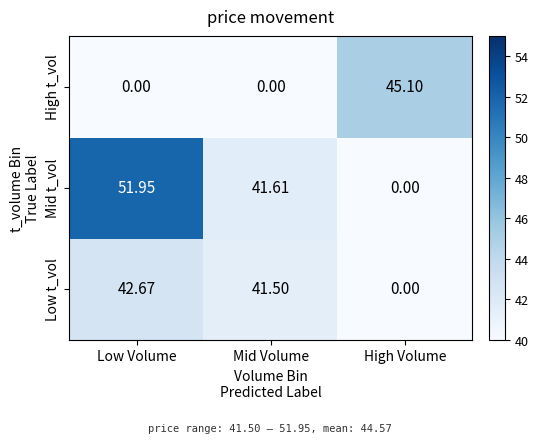

Which series has the largest total across all categories?

Mid t_vol